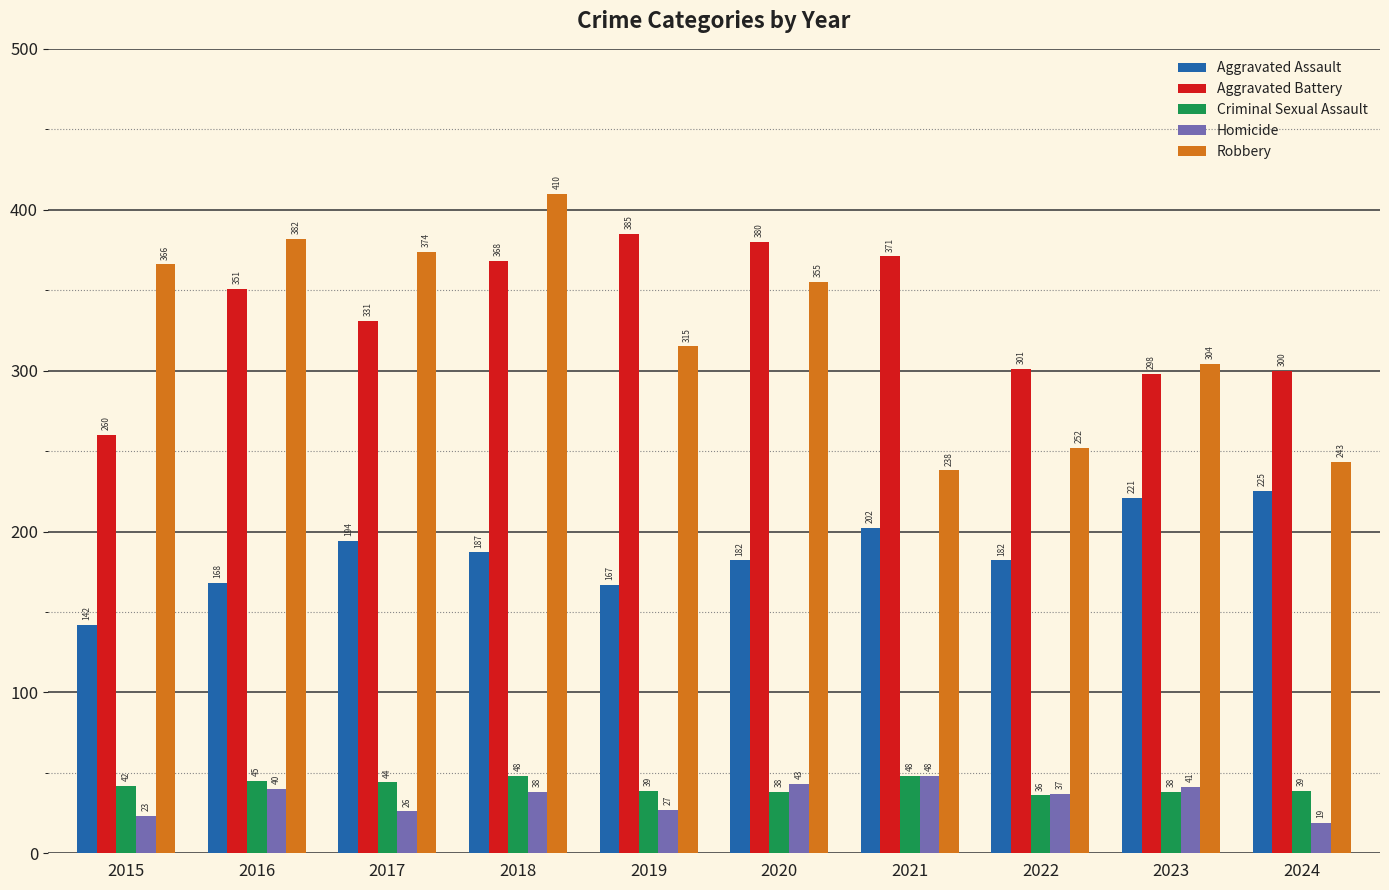

Reading left to right, list all the values displayed in this chart.

Aggravated Assault: 142	168	194	187	167	182	202	182	221	225
Aggravated Battery: 260	351	331	368	385	380	371	301	298	300
Criminal Sexual Assault: 42	45	44	48	39	38	48	36	38	39
Homicide: 23	40	26	38	27	43	48	37	41	19
Robbery: 366	382	374	410	315	355	238	252	304	243